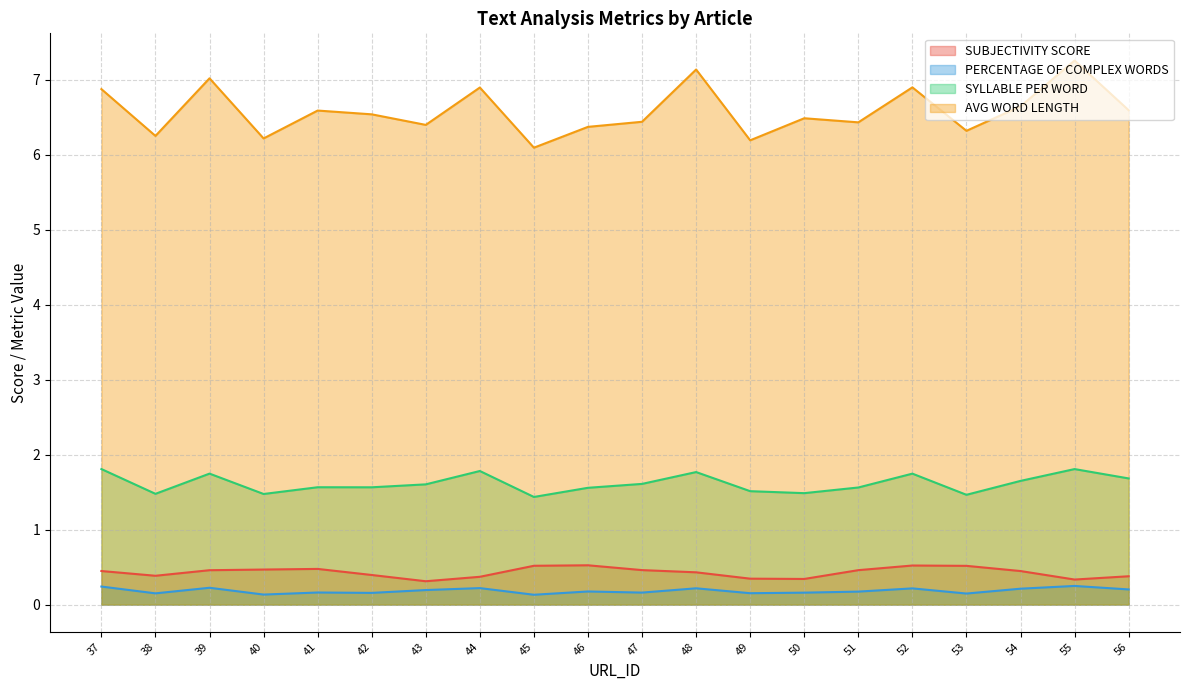

What is the approximate value of SUBJECTIVITY SCORE at 39?

0.5